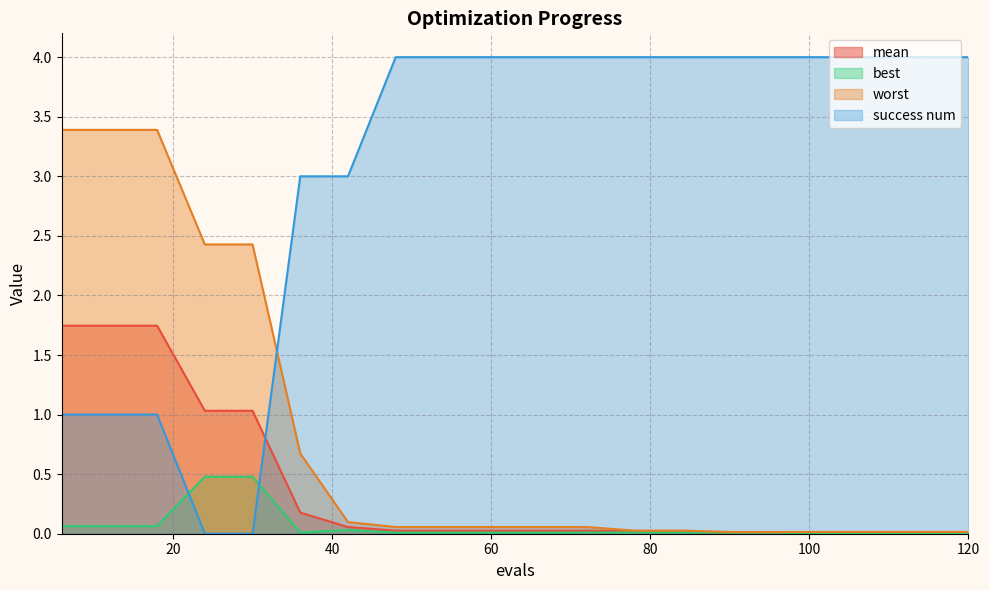

Which series changed the most between 12 and 42?

worst